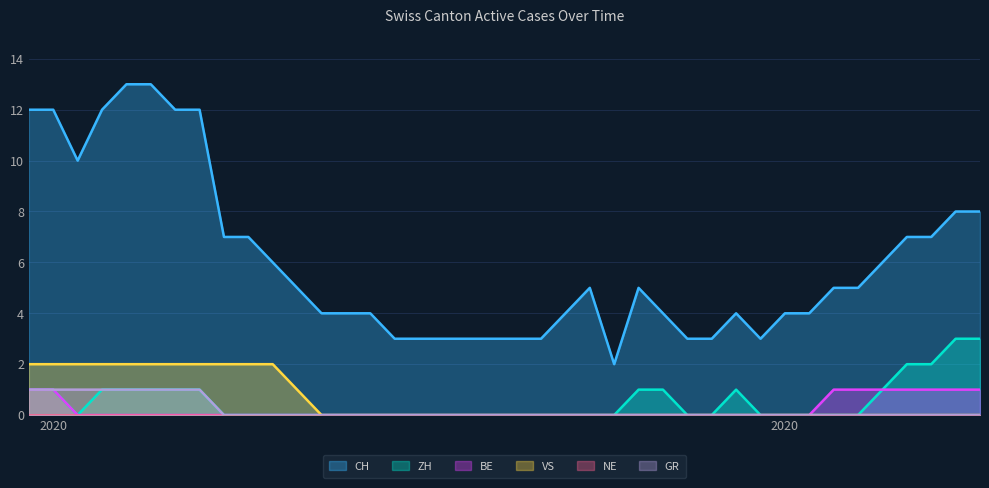

What is the difference between the highest and lowest values at 2020-06-18?

3